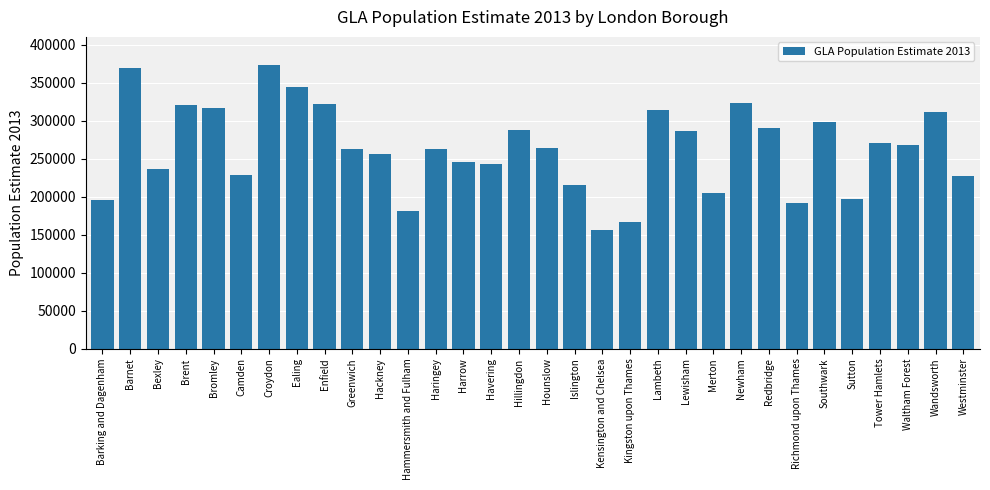

What is the ratio of the value at Hillingdon to the value at Redbridge?

1.0